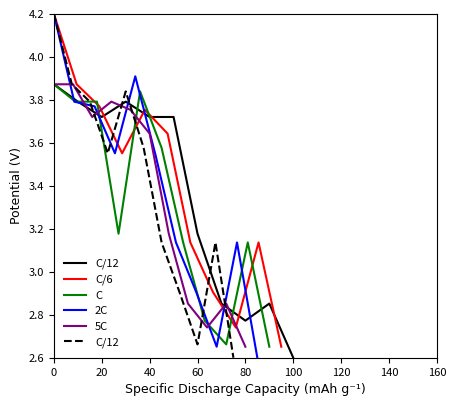

What is the maximum value for C/6?

4.2